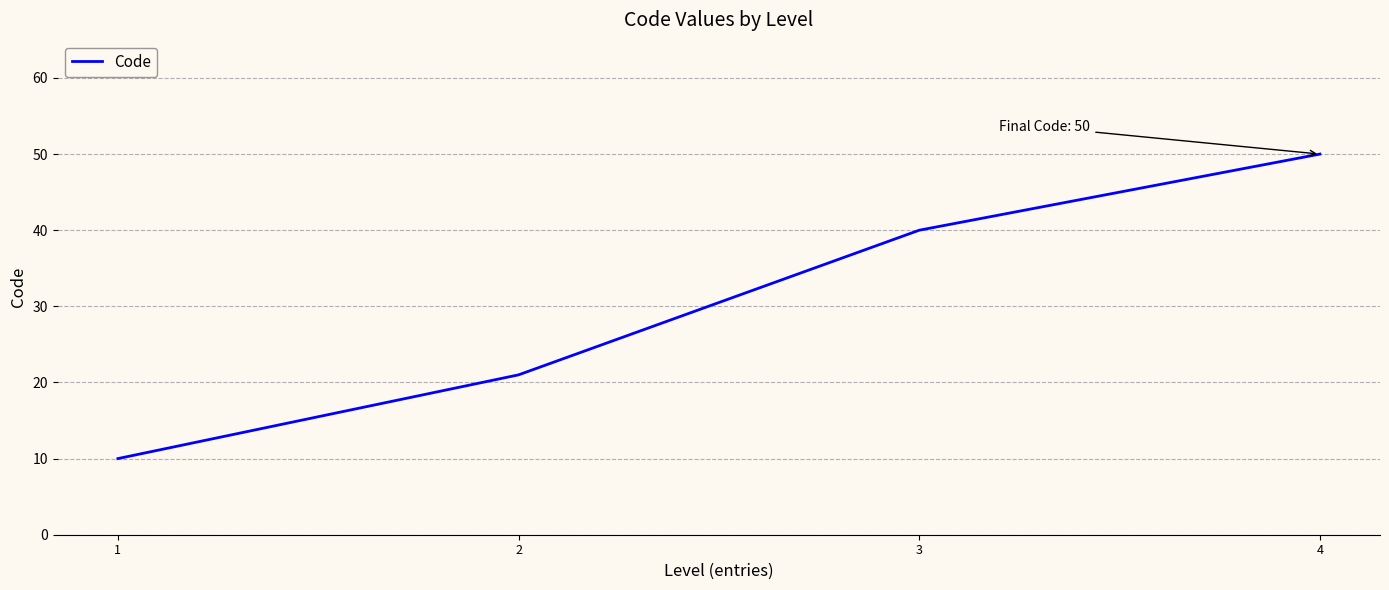

List the labels in order of value, smallest first.

1, 2, 3, 4